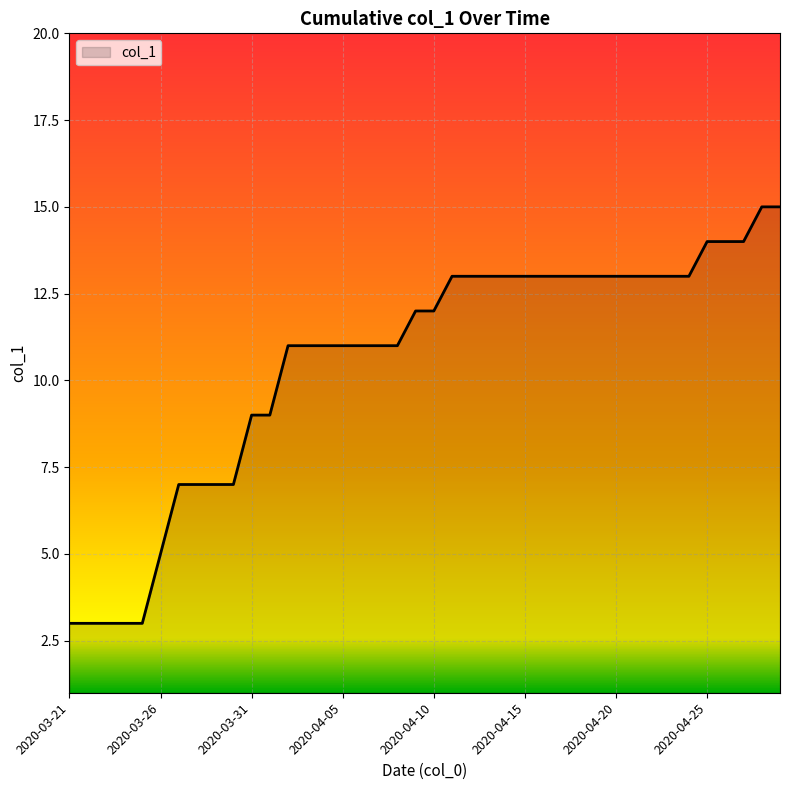

What is the greatest value displayed?

15